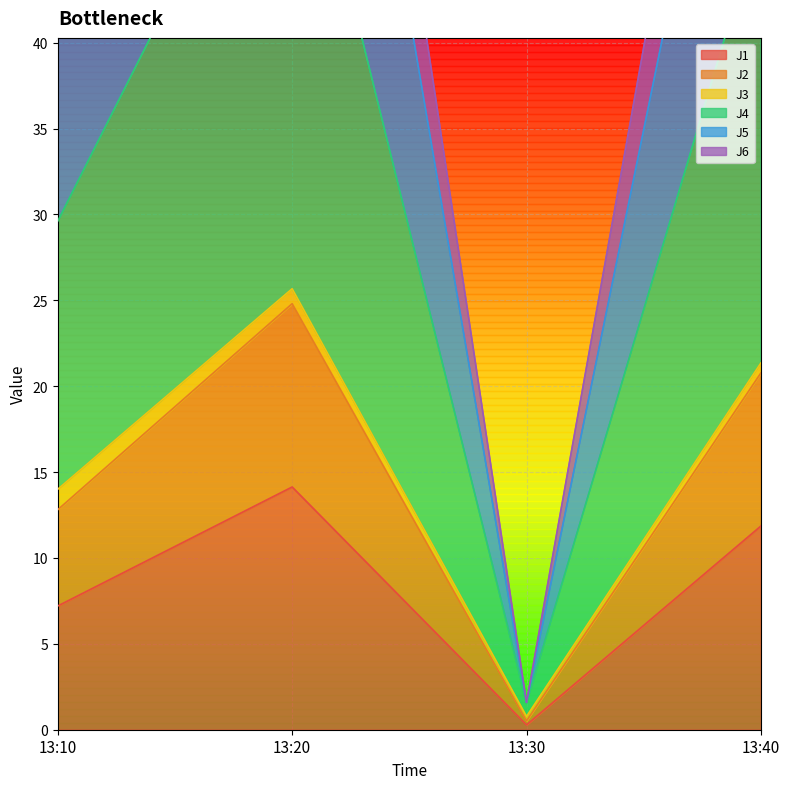

Where is the first local minimum for J2?

13:30